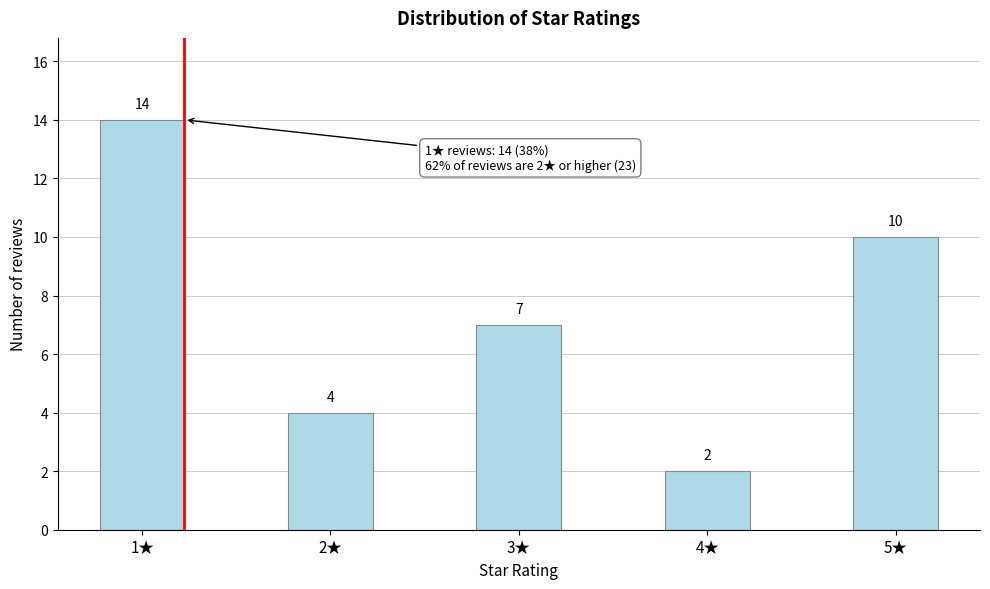

Reading left to right, list all the values displayed in this chart.

1★=14	2★=4	3★=7	4★=2	5★=10